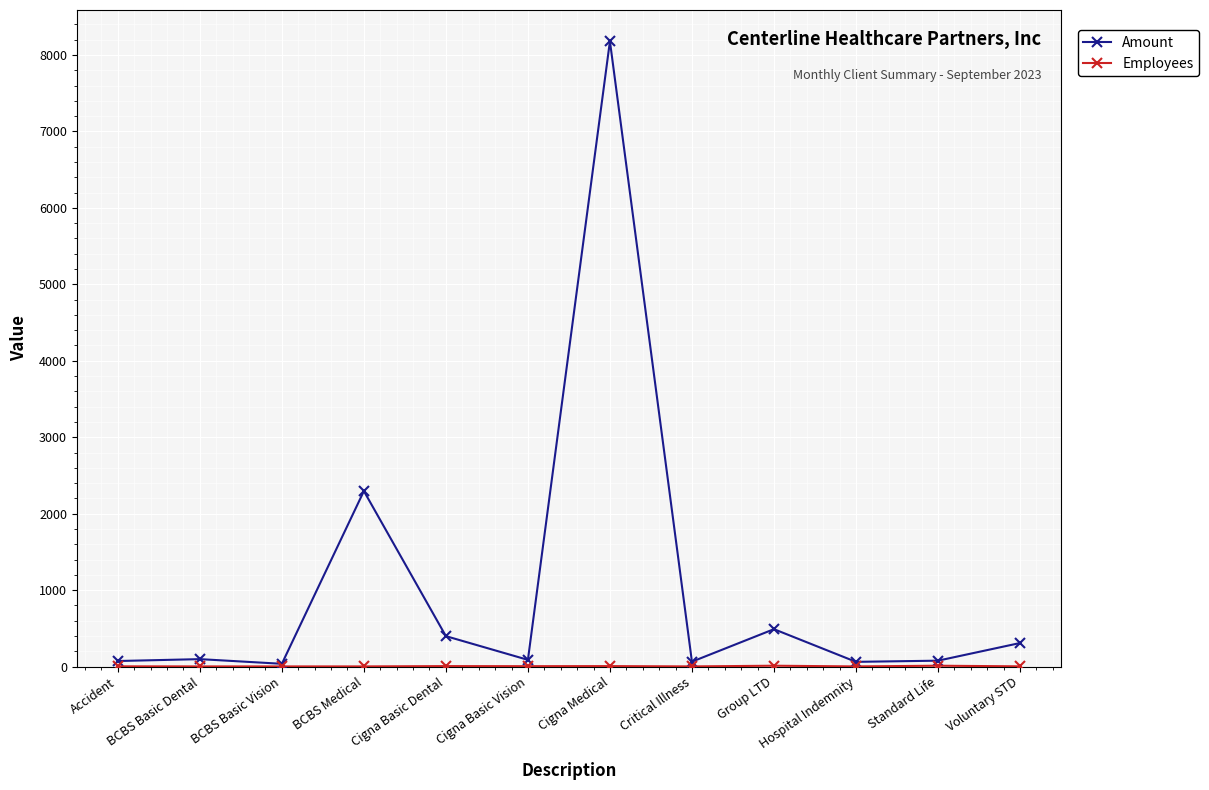

Which series has the widest spread of values?

Amount